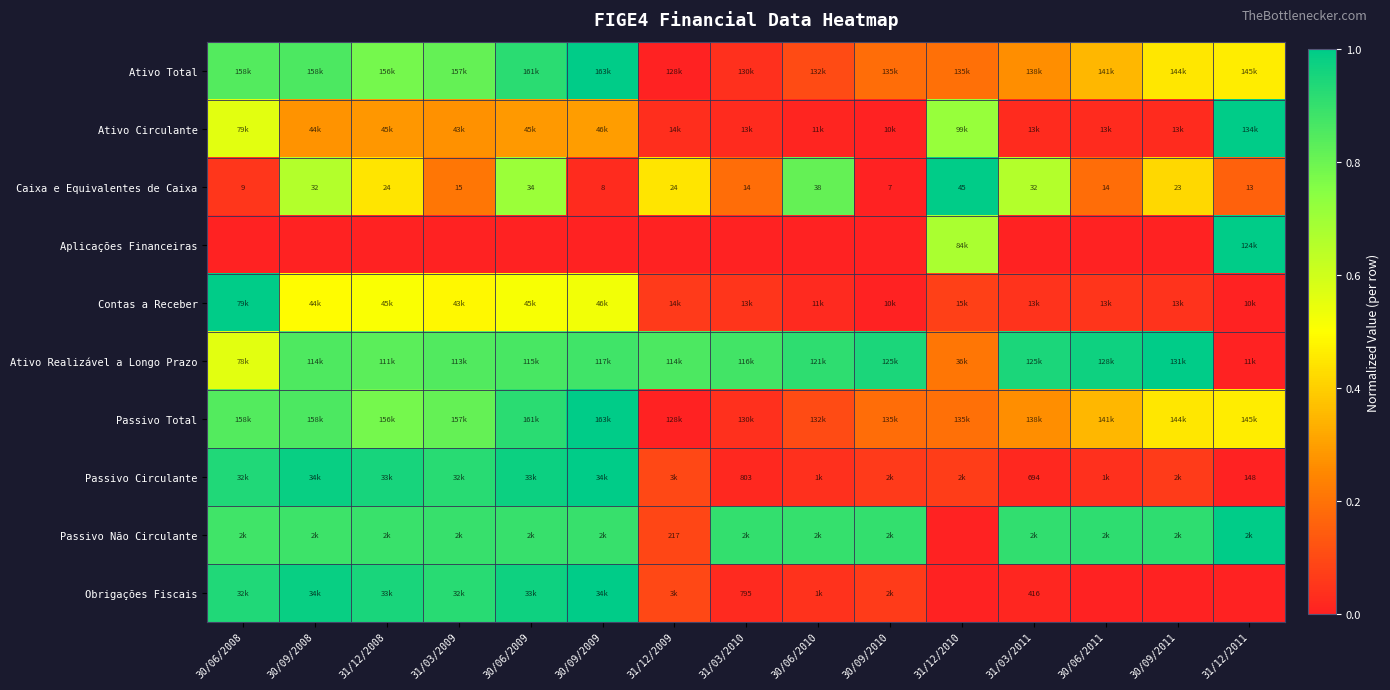

Count the number of categories in the chart.

15